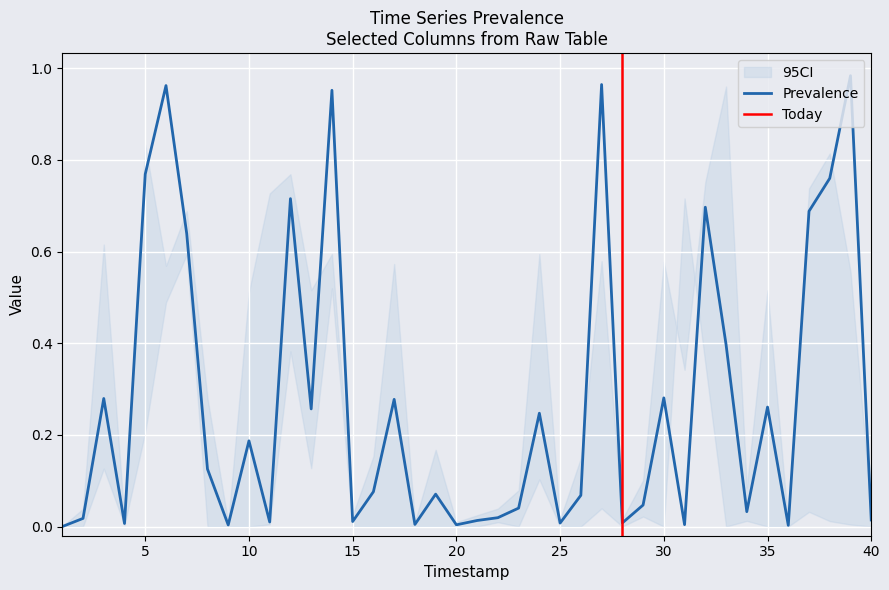

True or false: H has more than 0 interior local peaks.

True